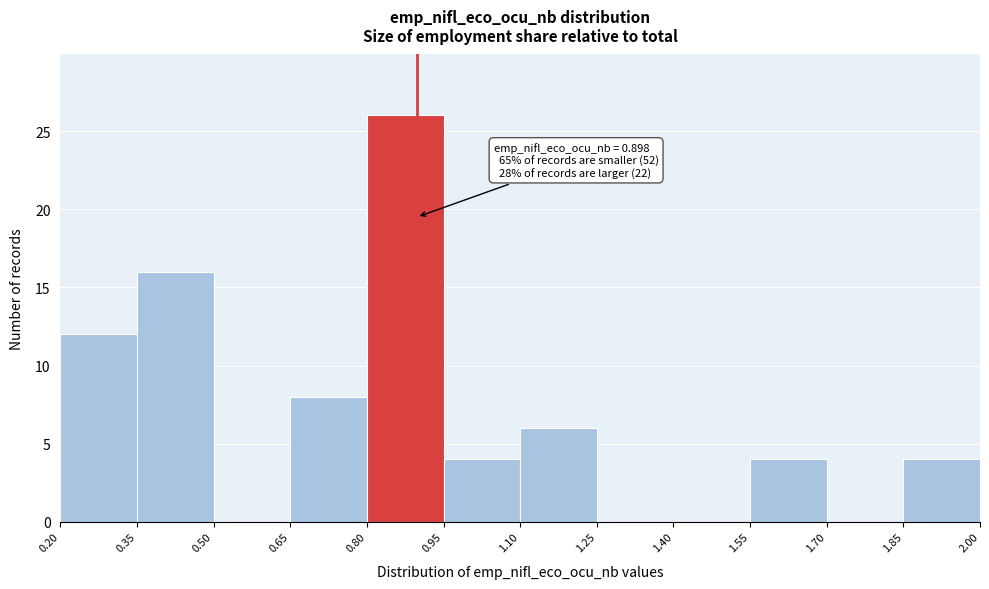

Which range on the x-axis has the tallest bar?

0.80 to 0.95